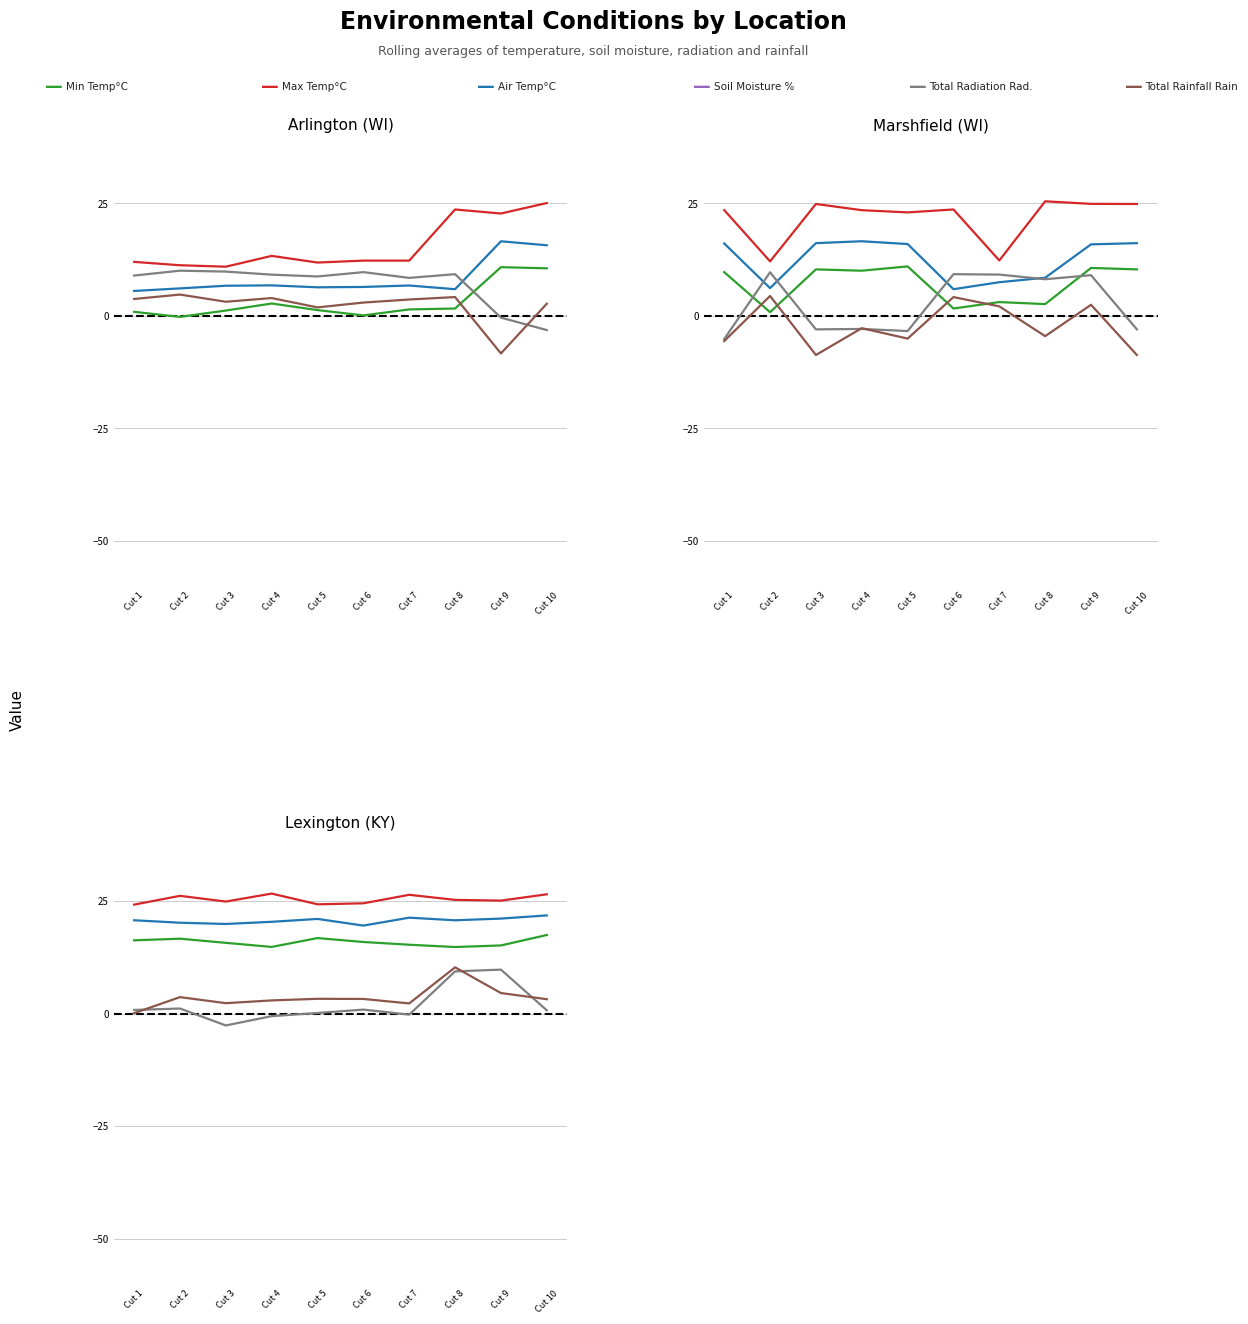

How many negative values does the Total Radiation (MJ/m^2) series have?

3